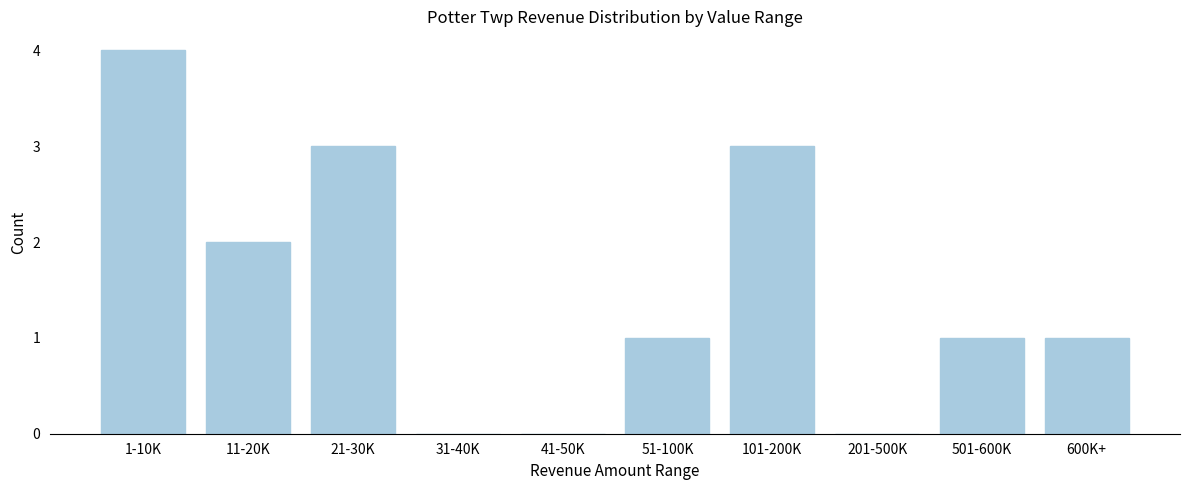

Reading left to right, extract all data points from this chart.

1-10K=4	11-20K=2	21-30K=3	31-40K=0	41-50K=0	51-100K=1	101-200K=3	201-500K=0	501-600K=1	600K+=1